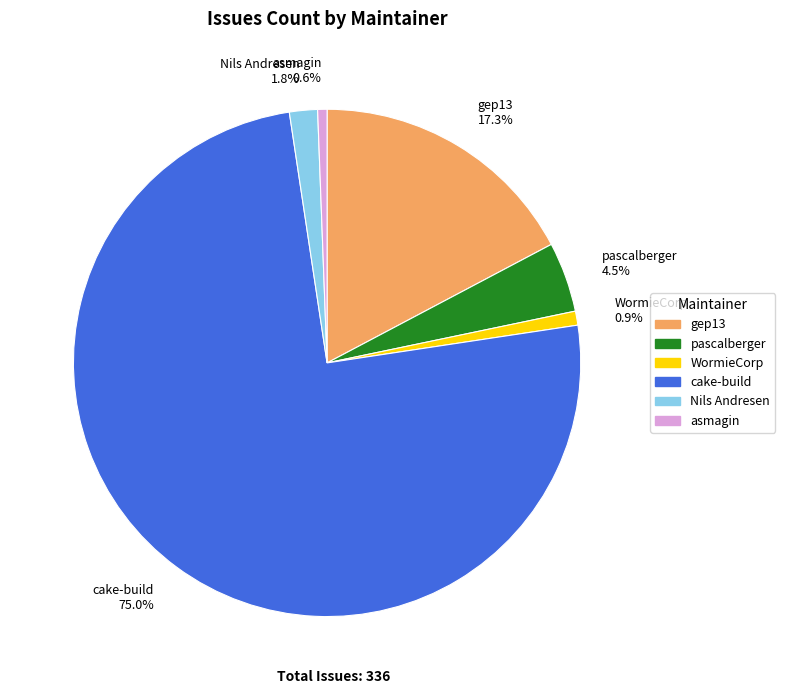

Which slice represents more than half of the pie?

cake-build 75.0%